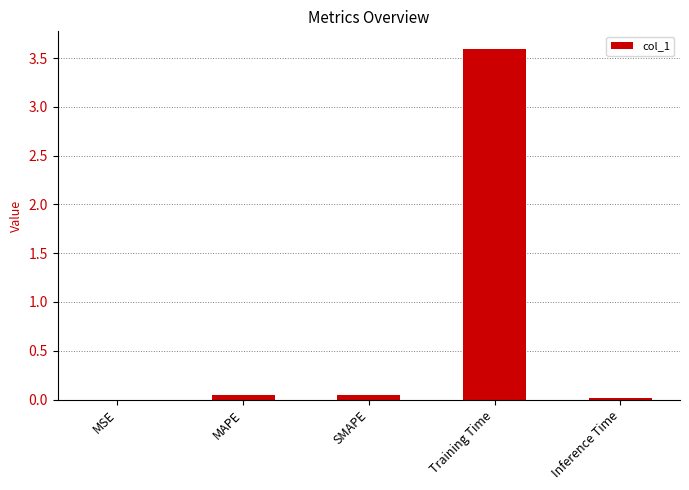

What is the greatest value displayed?

3.6